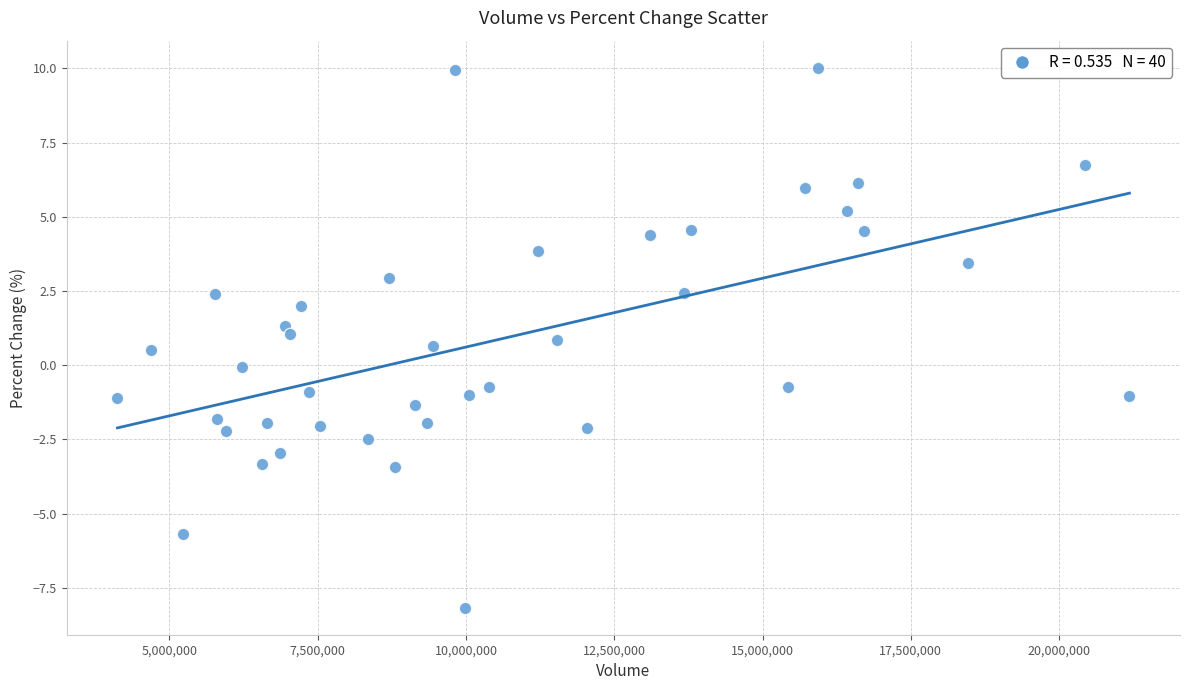

What is the range of X values (max minus min)?

17061730.0